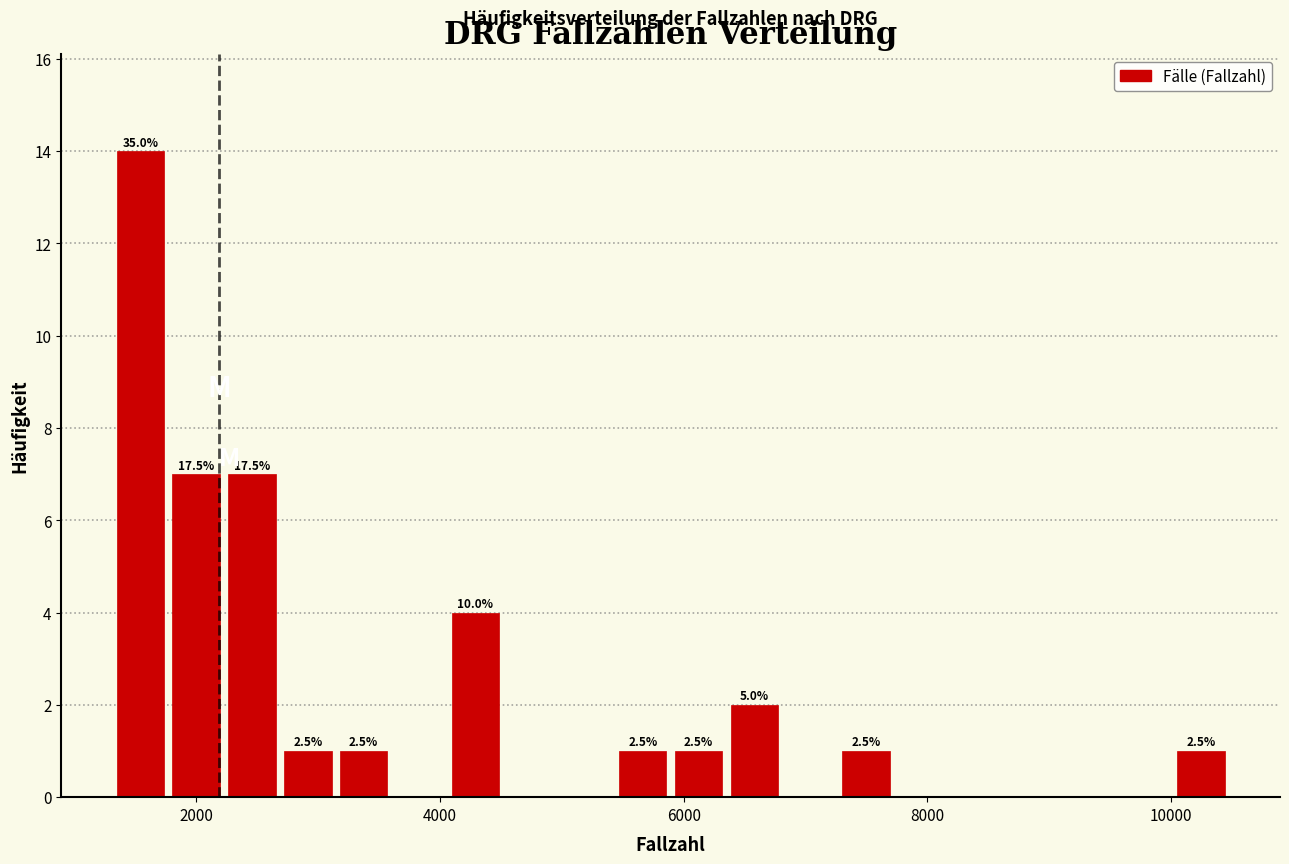

Read against the x-axis, roughly where is the centre of the tallest bar?

1600